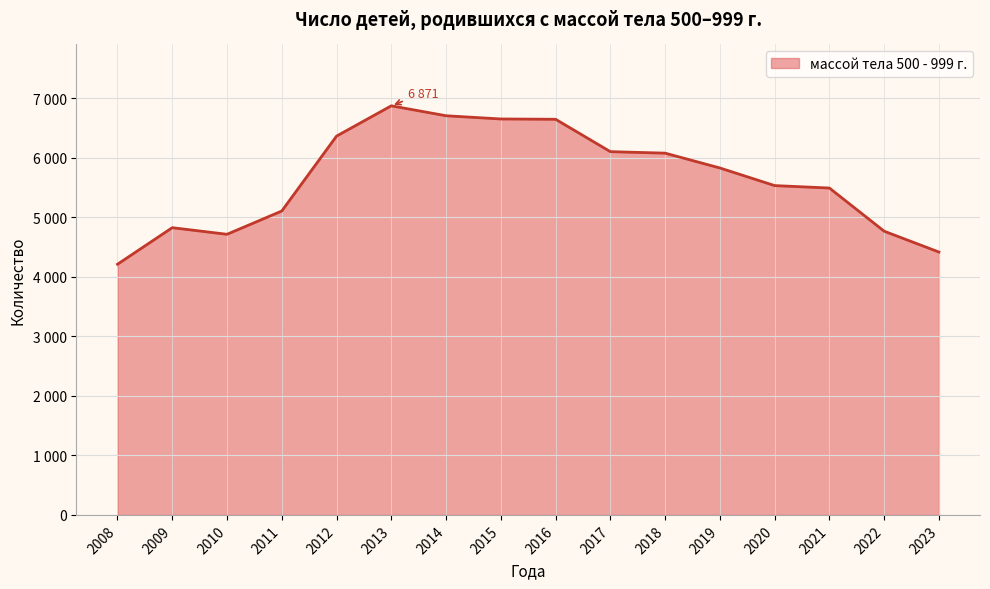

What is the value of the 12th point from the left?

5827